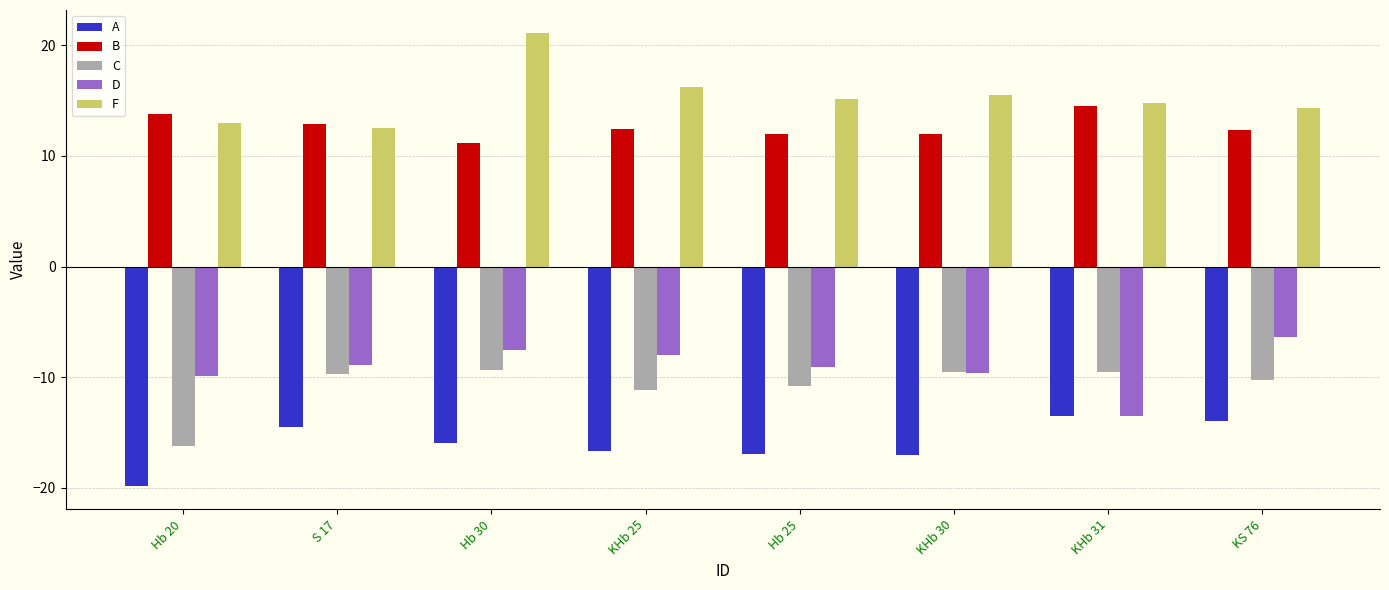

At which label does B first exceed 12?

Hb 20